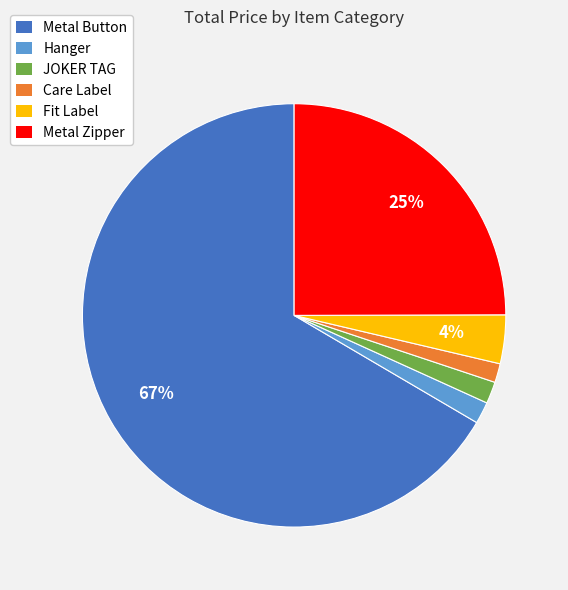

Which has a higher value, Metal Zipper or Metal Button?

Metal Button